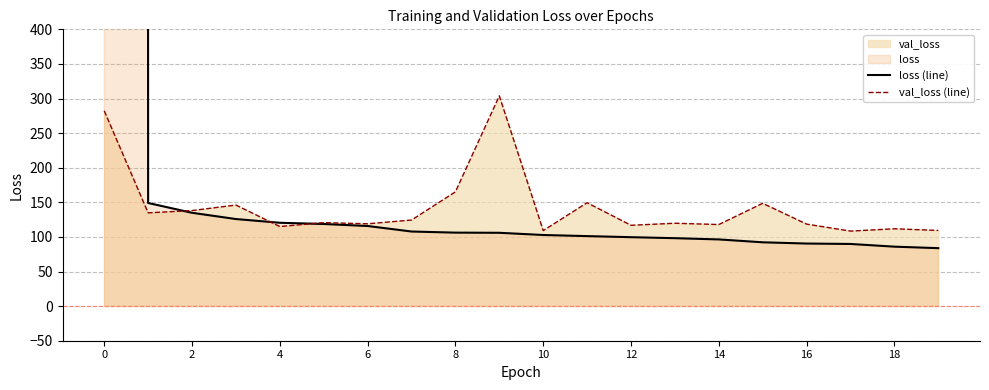

True or false: loss (line) has a value of 39.8 at 10.

False